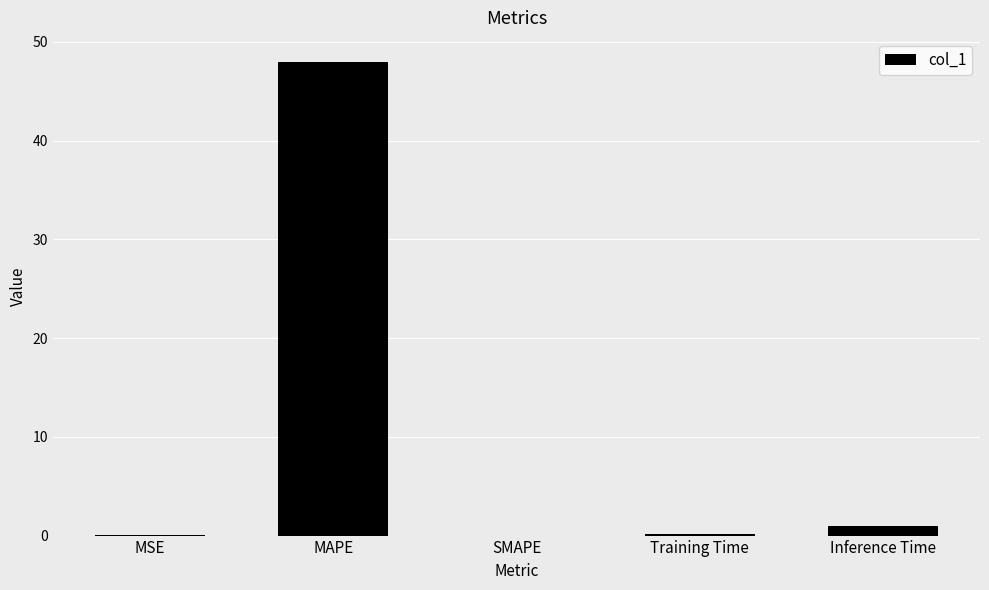

How many distinct data groups are displayed?

1